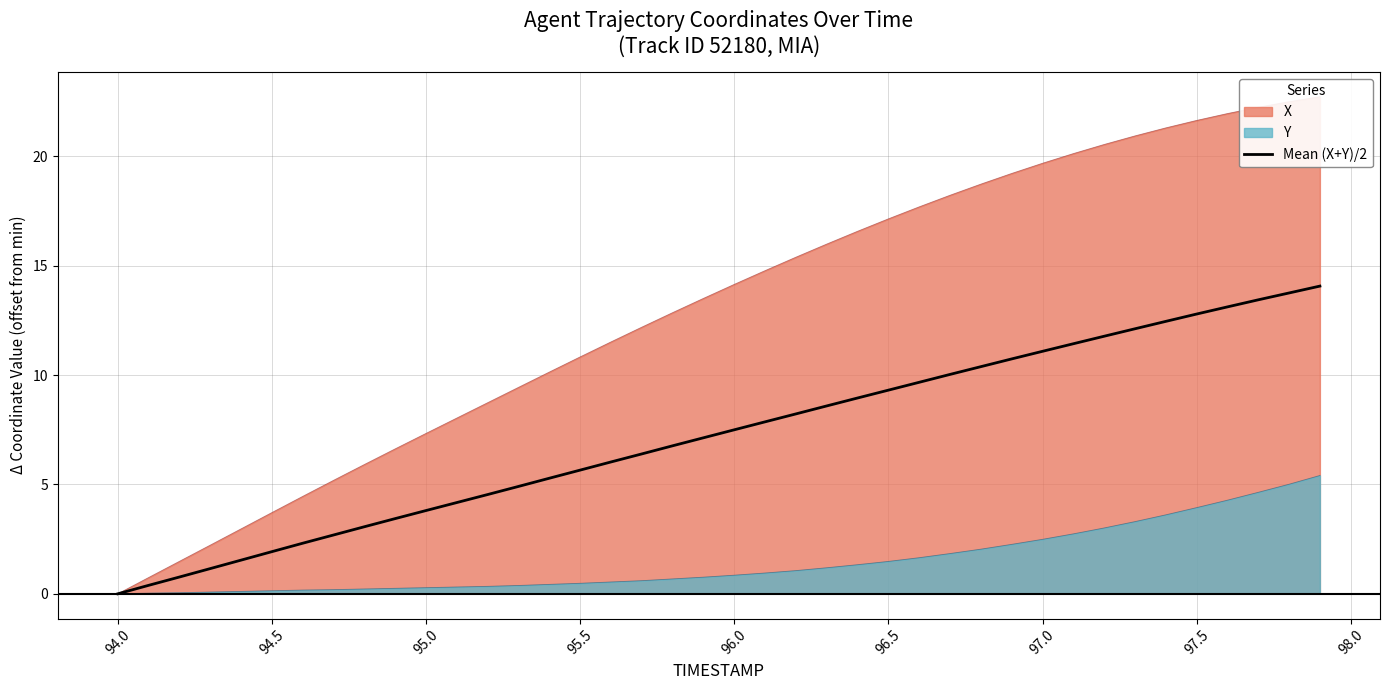

What is the highest value of the Y series?

5.4